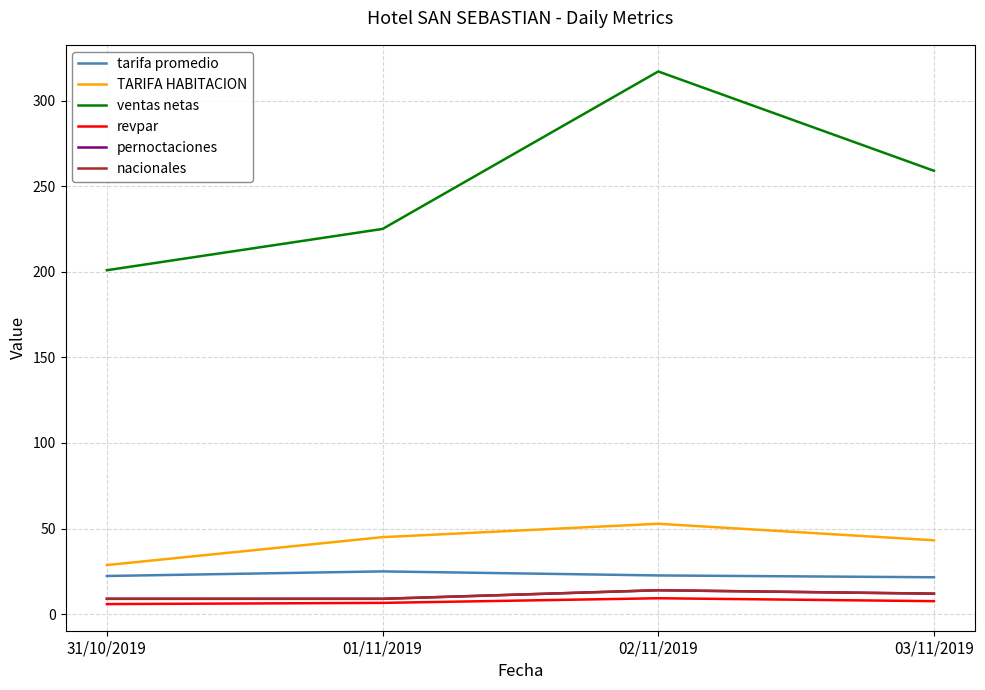

What is the label of the 4th point from the left?

03/11/2019